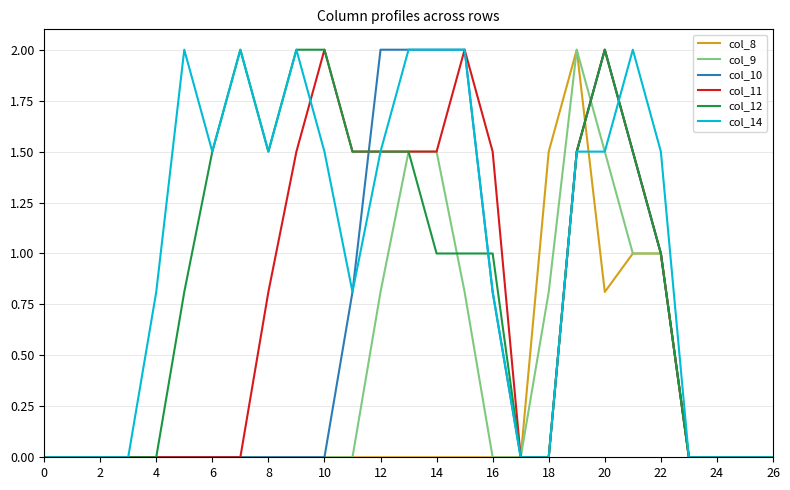

Which series has the largest total across all categories?

col_14